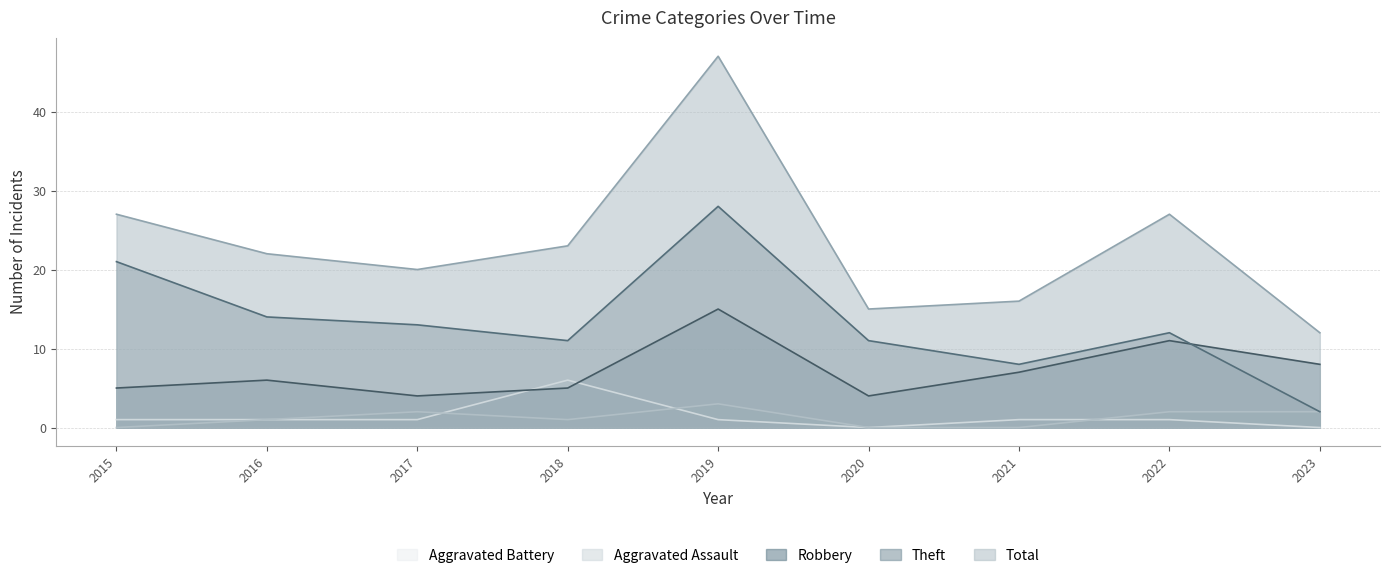

Rank the categories by Robbery value from highest to lowest.

2019, 2022, 2023, 2021, 2016, 2015, 2018, 2017, 2020